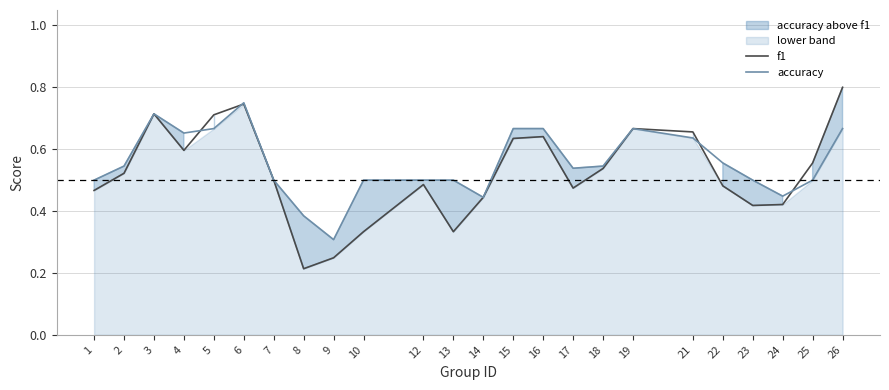

Does the chart display data point markers on the line(s)?

No